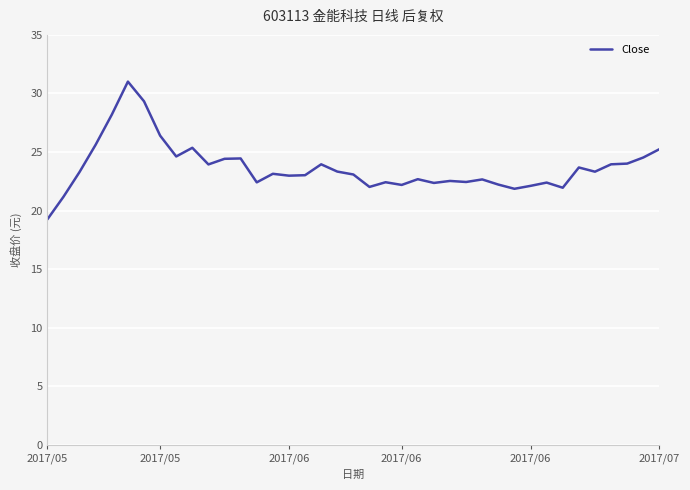

What is the difference between the maximum and minimum values?

11.8